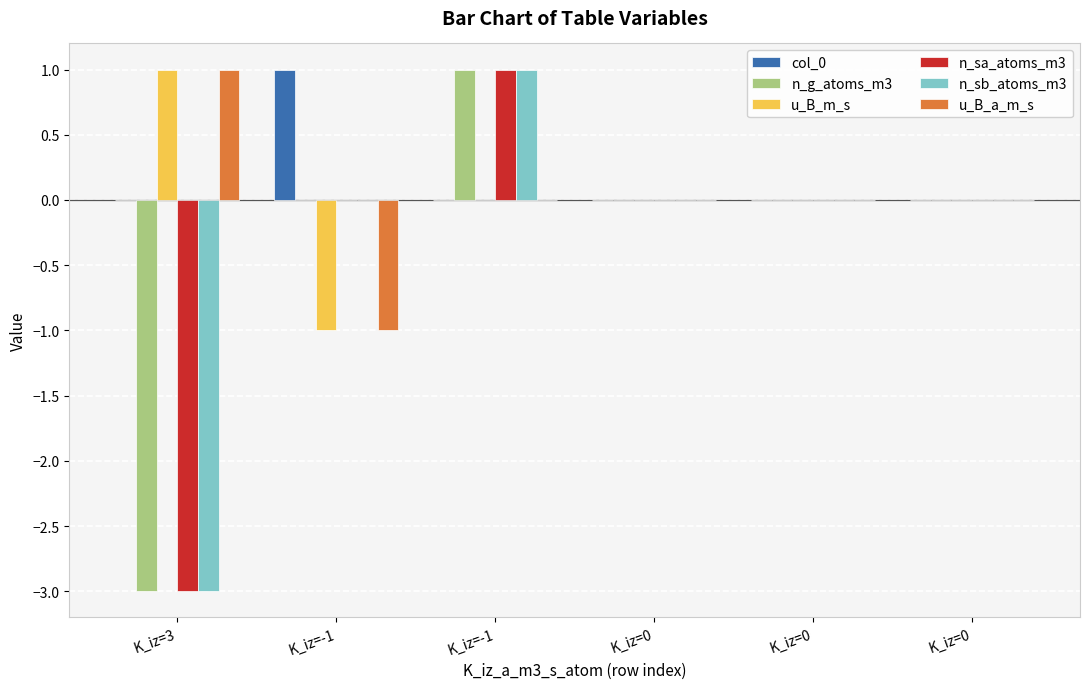

How many data points does each series have?

6